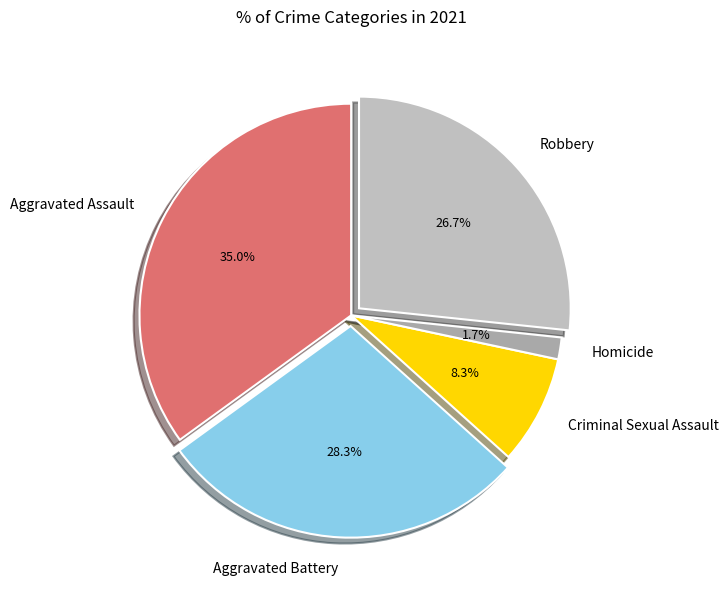

Count the number of slices in the pie.

5